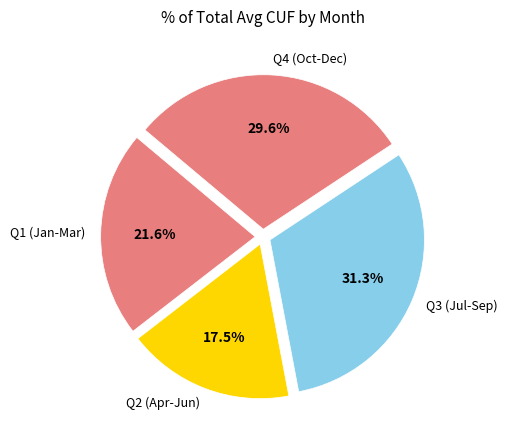

Count the number of slices in the pie.

4